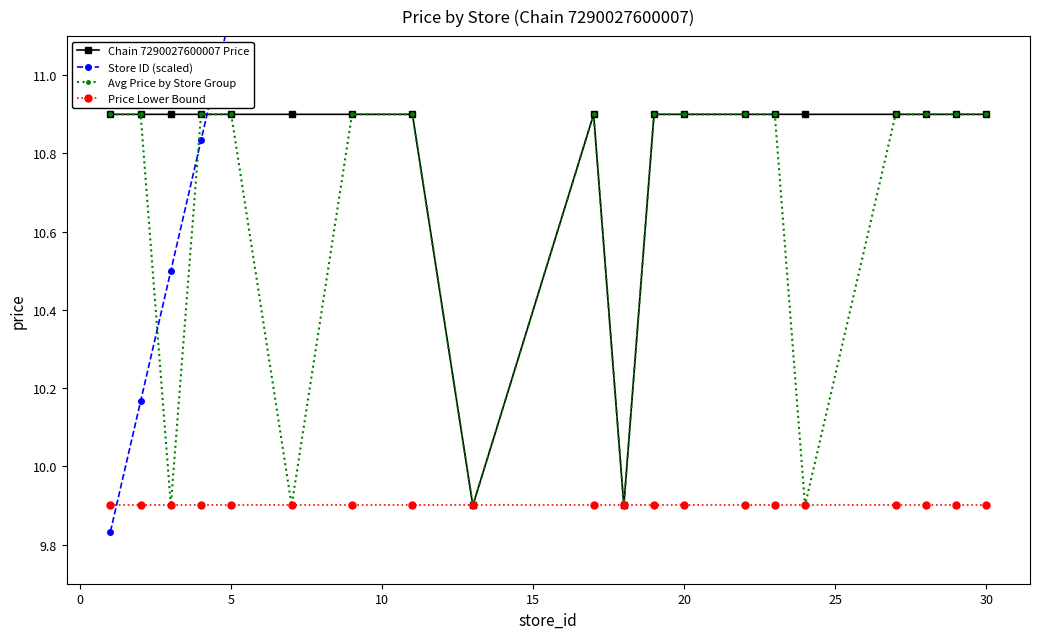

Count the number of data series in this chart.

4